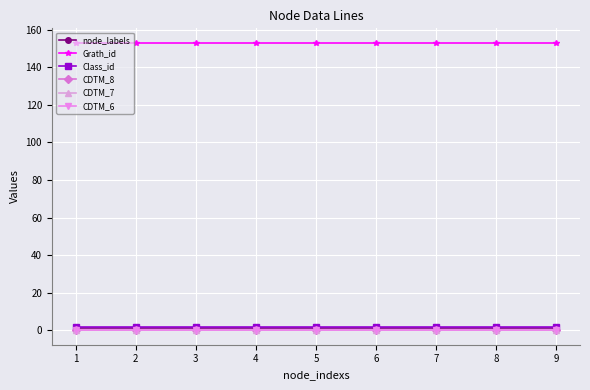

At how many categories does at least one series exceed 121?

9